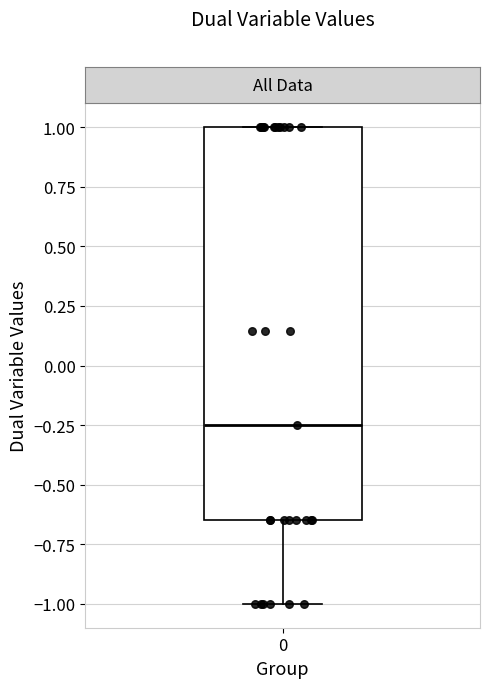

Read this box plot against the y-axis: the position of the median line, the range covered by the box, and the ends of both whiskers. The values are not printed on the chart, so give them approximately, as read against the axis.

median -0.25, box -0.65 to 1.00, whiskers -1.00 to 1.00